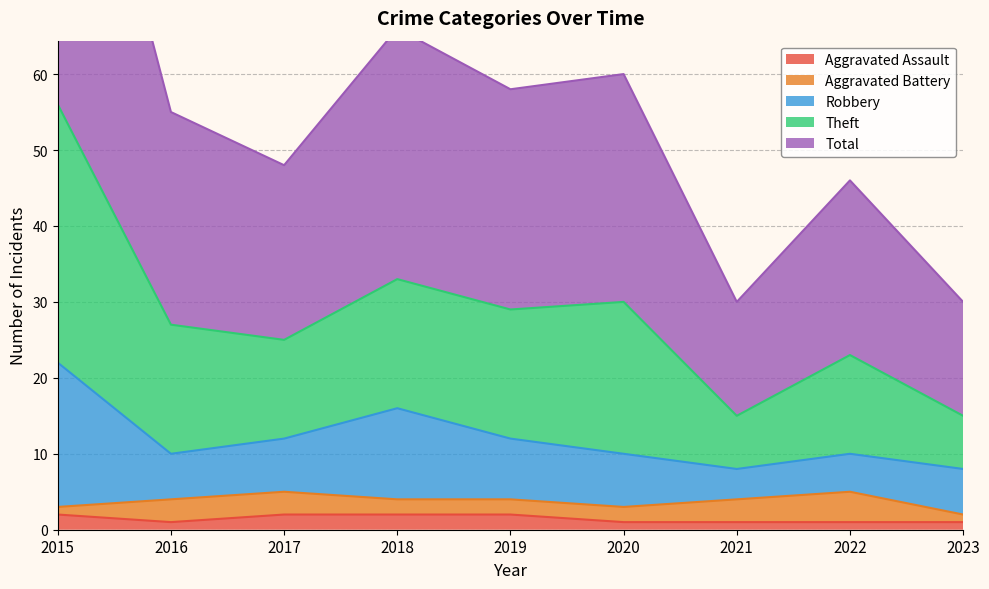

Is it true that Aggravated Assault equals 2 at 2018?

True